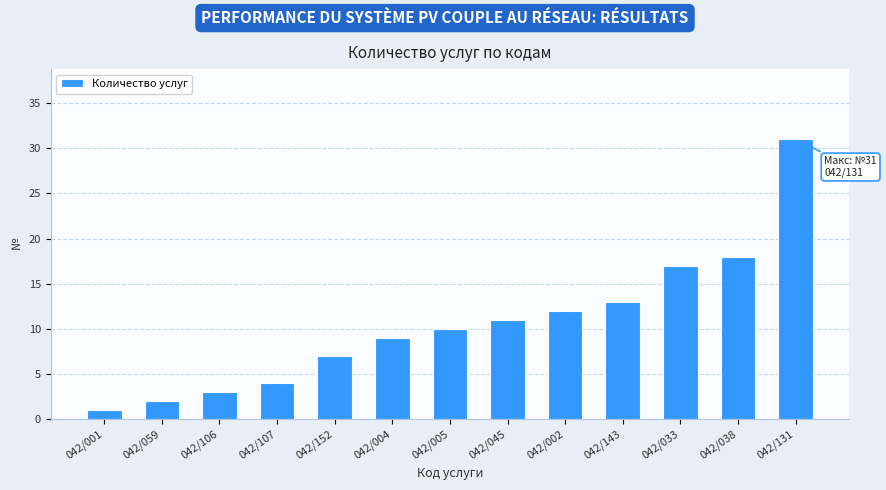

What value does the data have at 042/107?

4